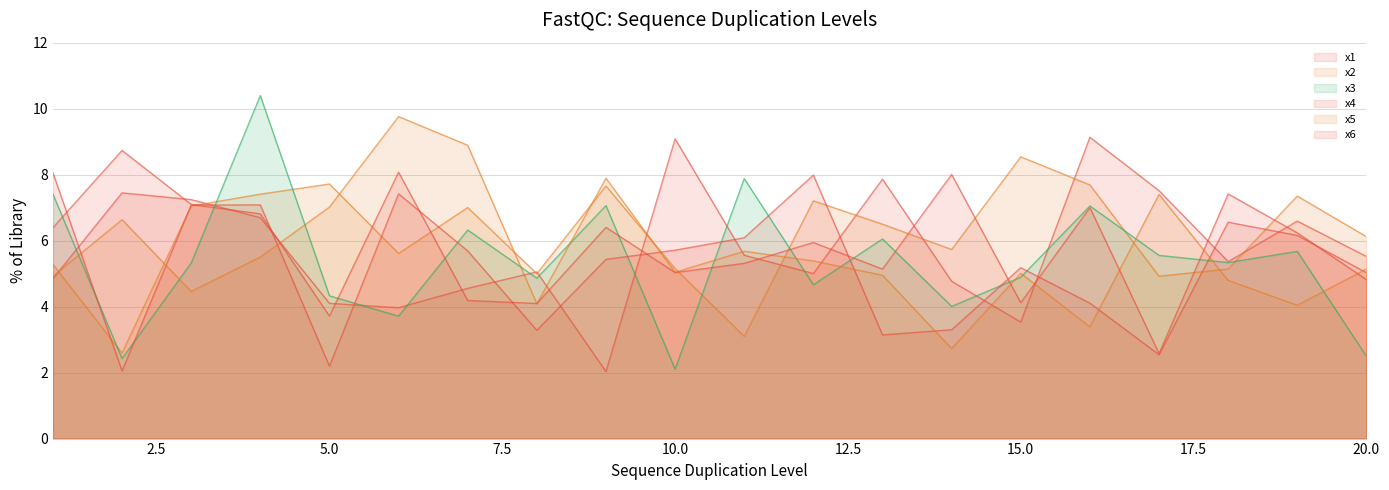

What is the value of the x4 point at the 5th from the left?

2.2